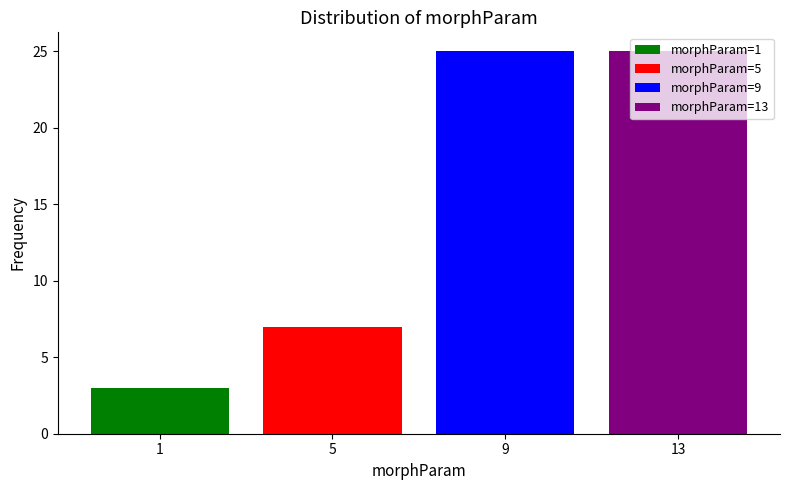

Are the bars grouped side by side (vs. stacked)?

No